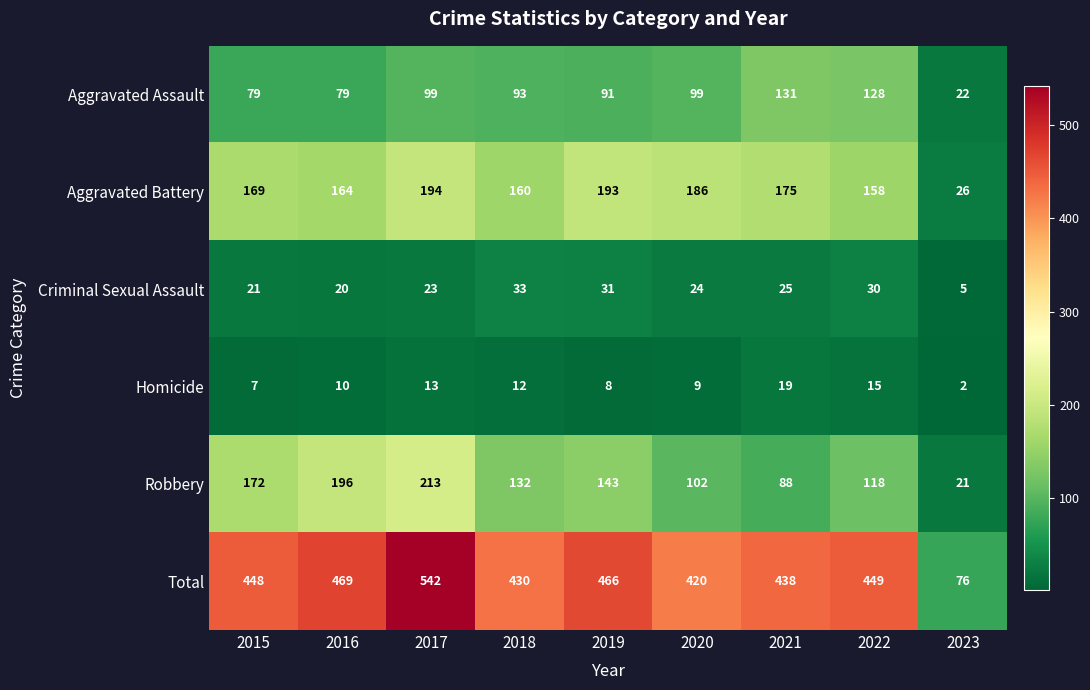

Between 2017 and 2019, which series saw the biggest shift?

Total